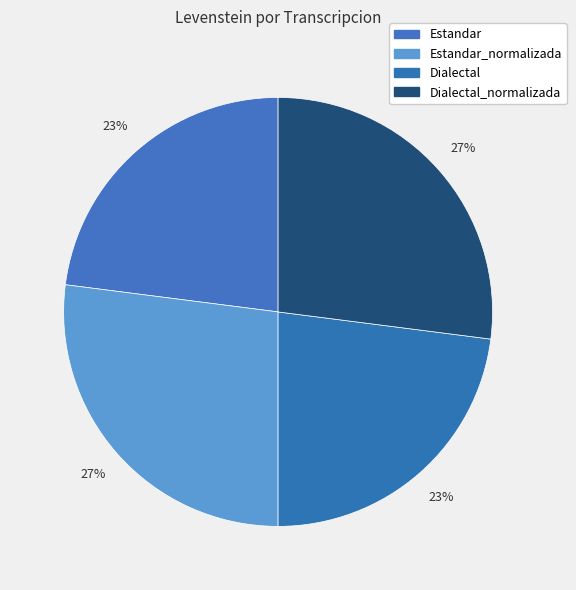

Which slice is the largest?

Estandar_normalizada